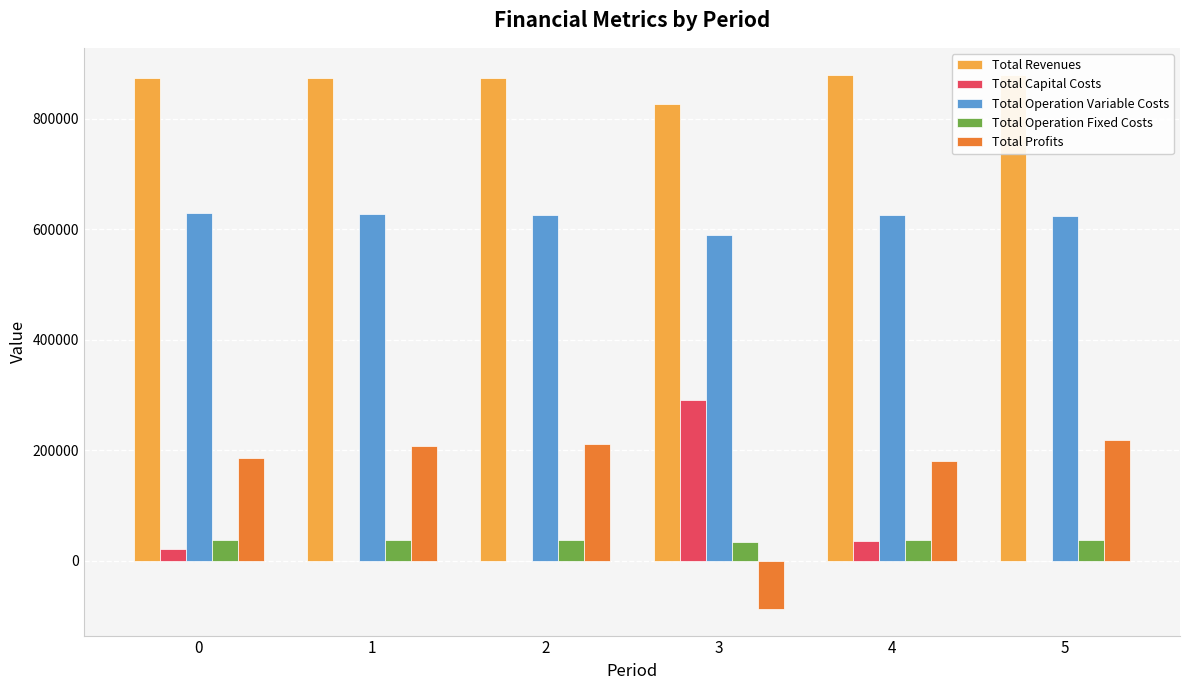

How many values in the Total Capital Costs series exceed 20768?

2